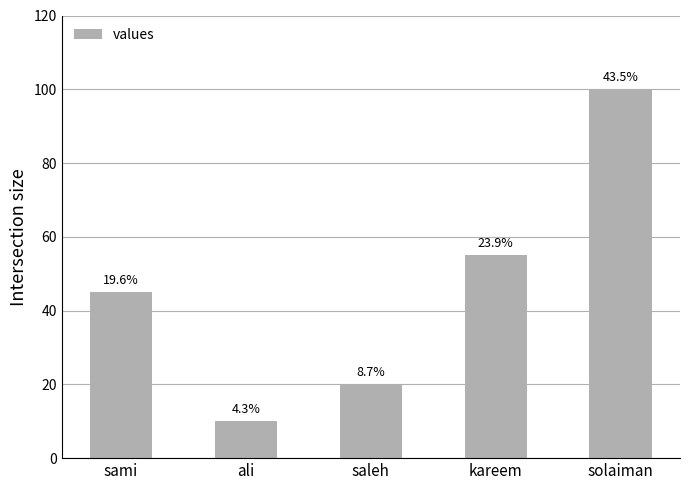

How many bars are there in total?

5